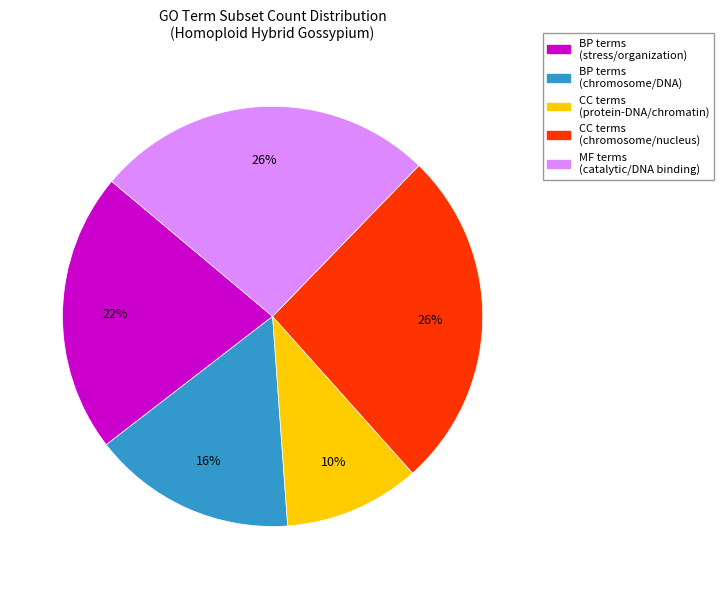

To the nearest percent, what is the difference between the largest and smallest slice percentages?

16%